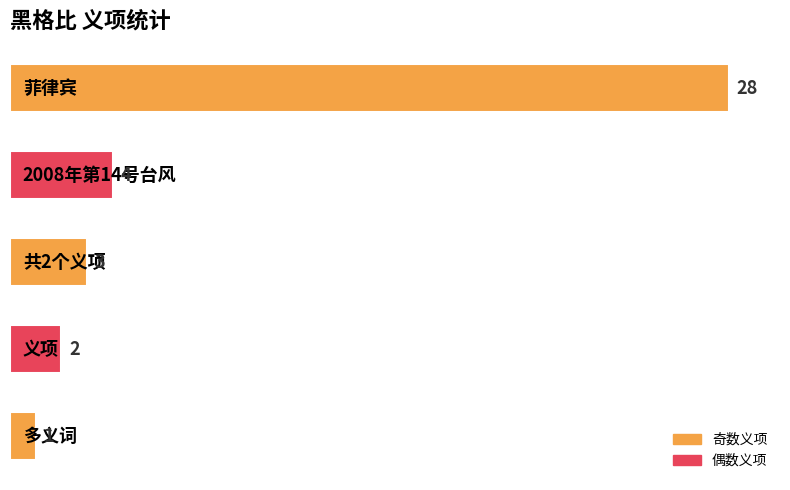

What is the greatest value displayed?

28